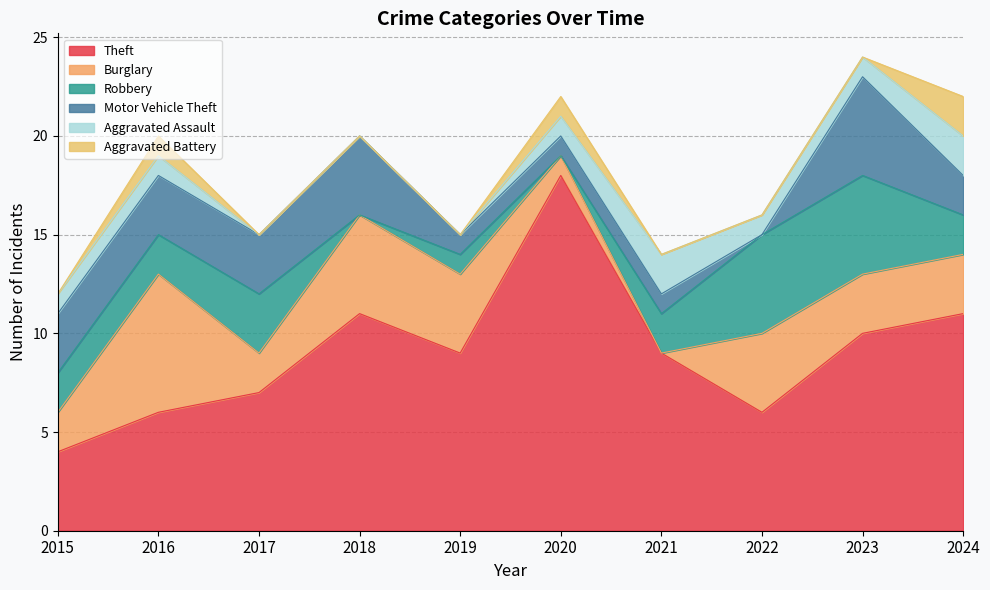

Which has a higher value, 2024 or 2019?

2024